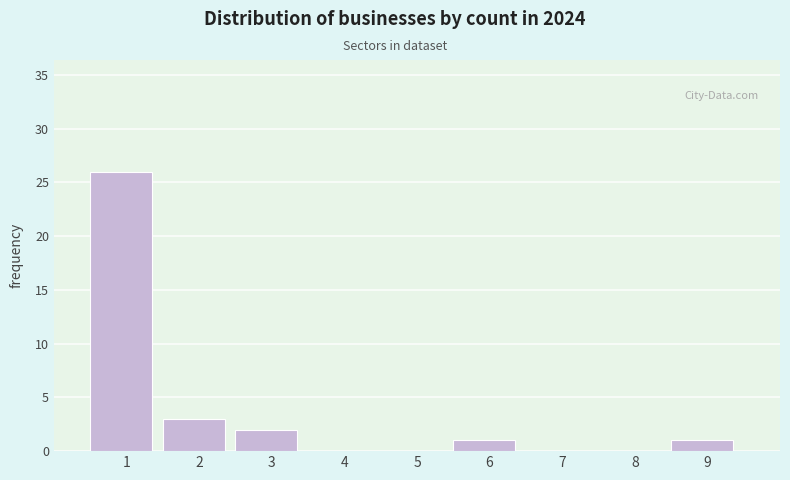

Reading left to right, transcribe all the data shown in this chart.

1=26	2=3	3=2	4=0	5=0	6=1	7=0	8=0	9=1